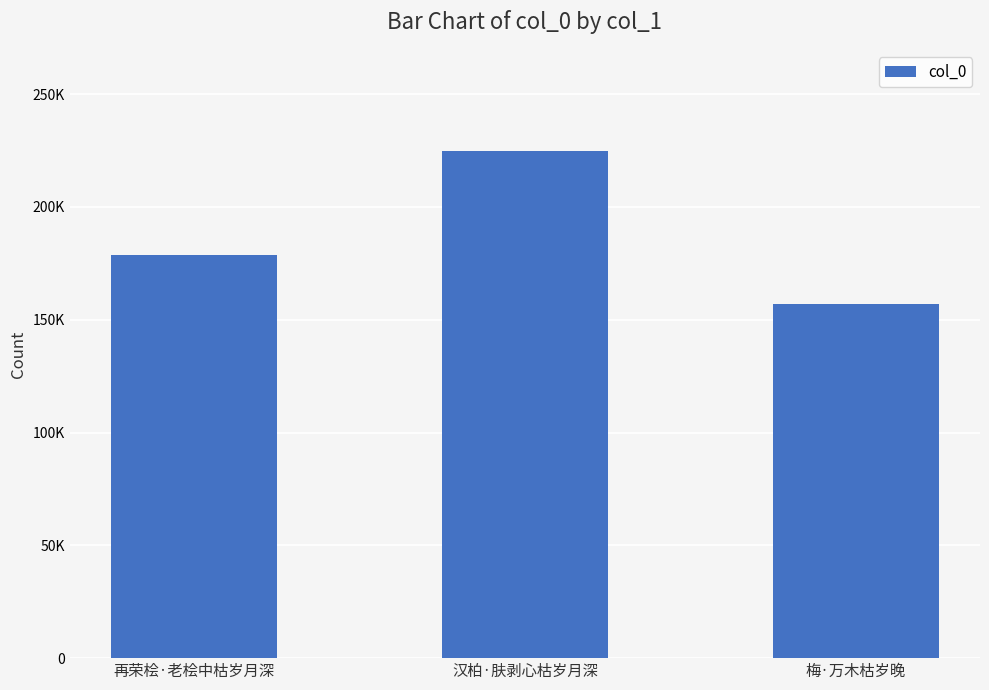

Does the chart contain any negative values?

No